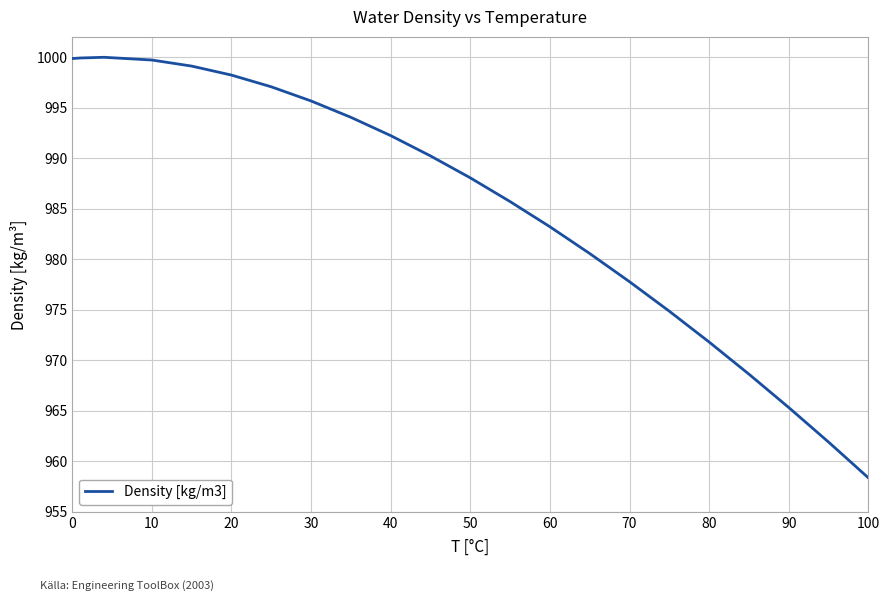

Does the chart have visible grid lines?

Yes